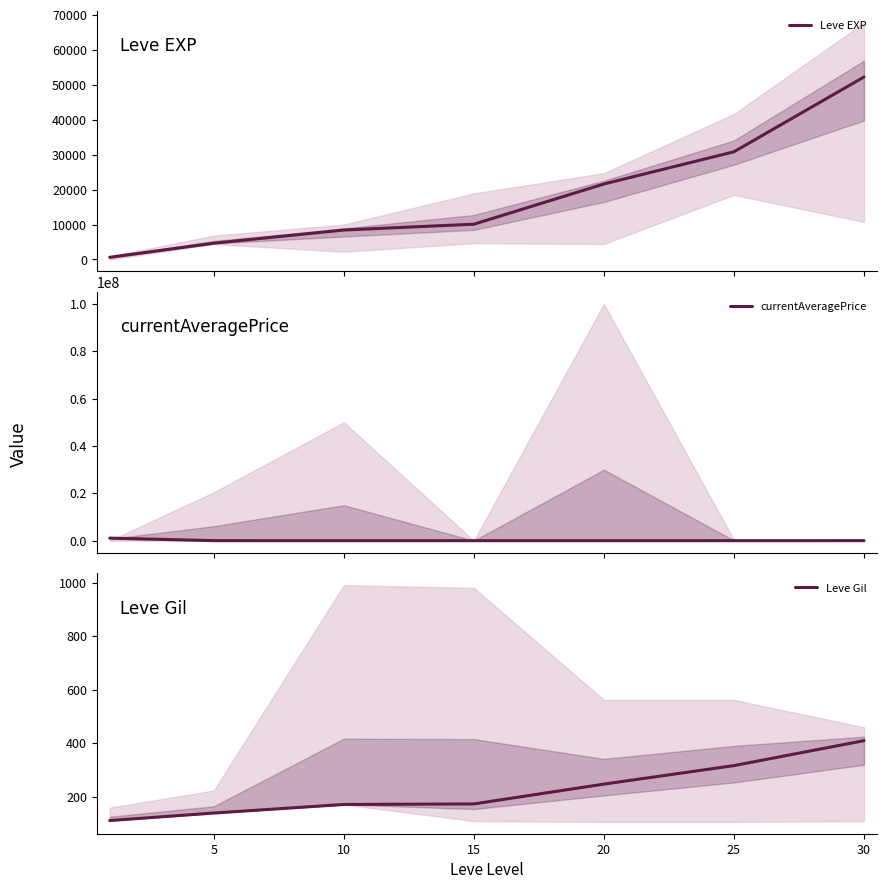

Rank the series by their maximum value, from highest to lowest.

currentAveragePrice, Leve EXP, Leve Gil